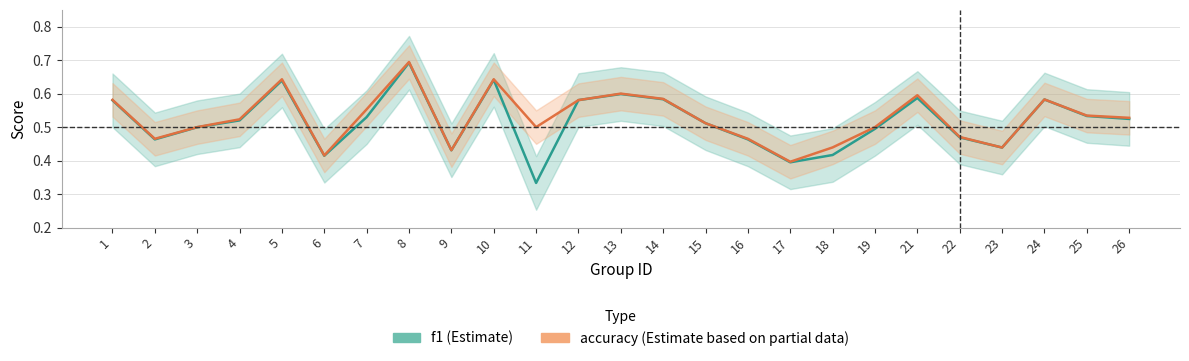

What is the lowest value of the f1 series?

0.3